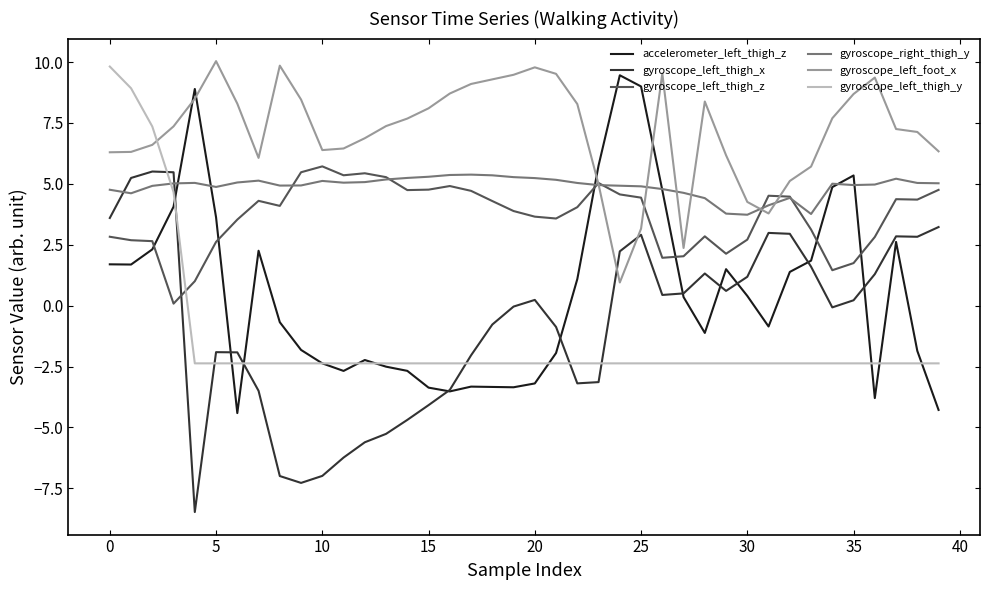

Which series has the largest total across all categories?

gyroscope_left_foot_x